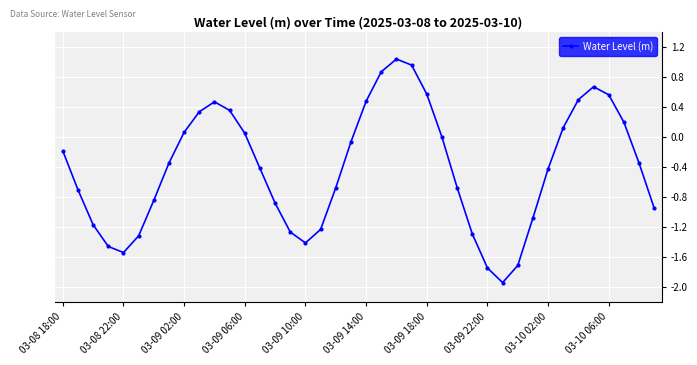

What is the difference between the second highest and second lowest values?

2.7